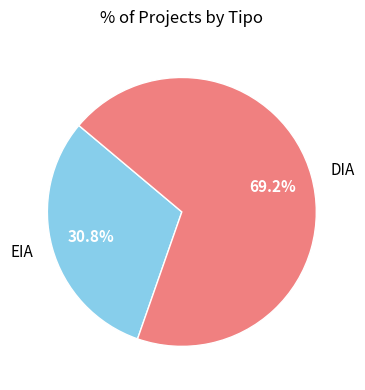

Is there a majority slice in this chart?

Yes